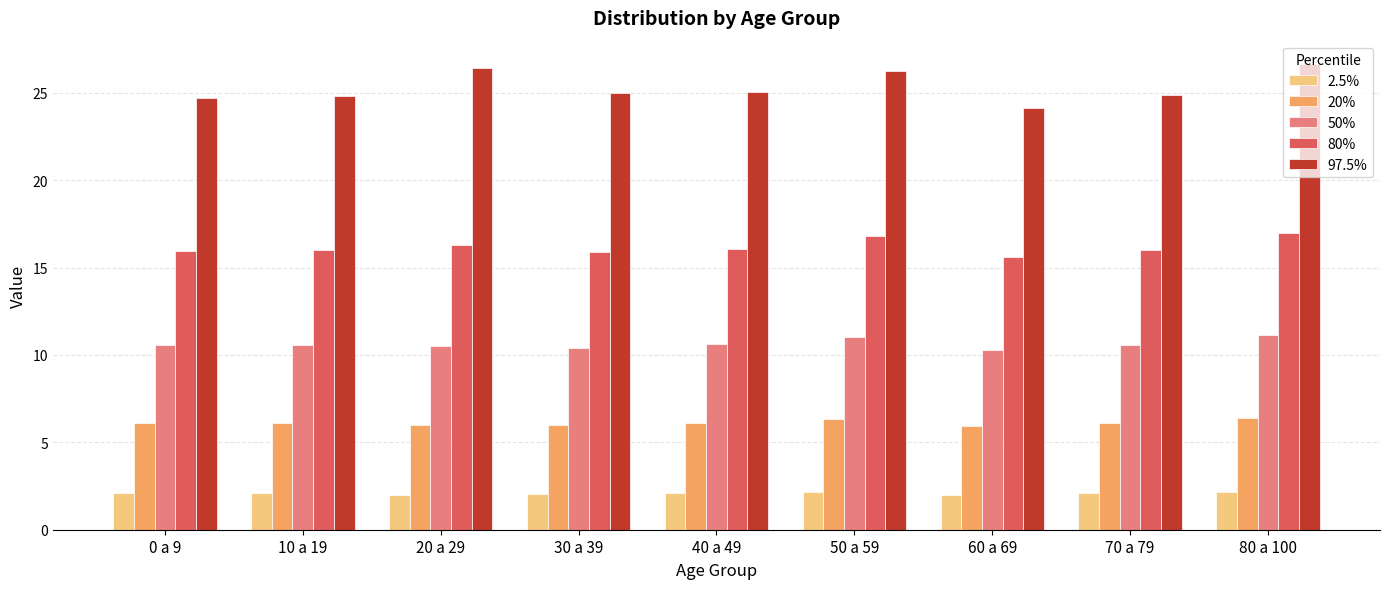

The value of 50% at 80 a 100 is 11.2. True or false?

True